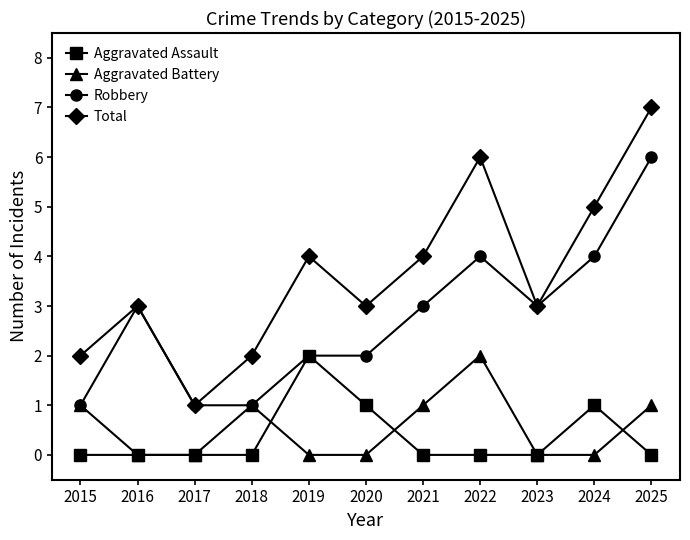

True or false: Total and Aggravated Battery intersect in this chart.

False